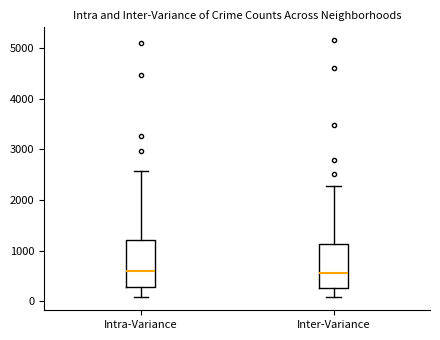

Where is the lower edge of the box for Inter-Variance on the y-axis? The values are not printed on the chart, so give them approximately, as read against the axis.

300